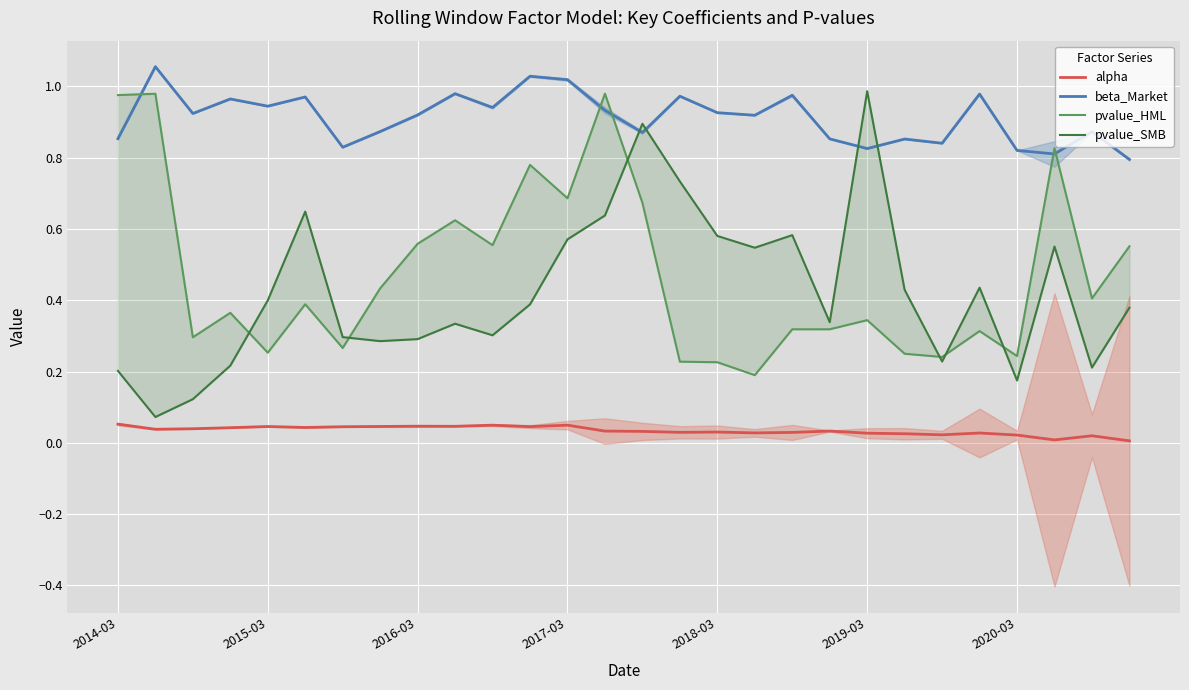

Between 22 and 11, which is larger?

11